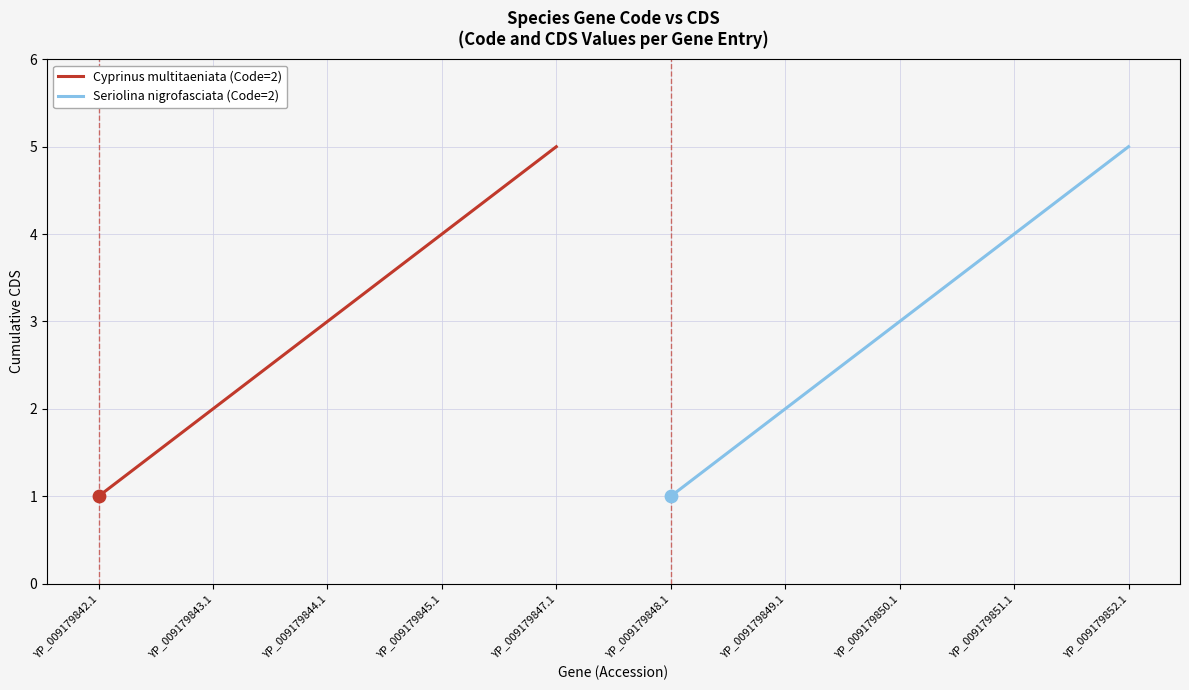

Which series has the widest spread of Y values?

Cyprinus multitaeniata (Code=2)